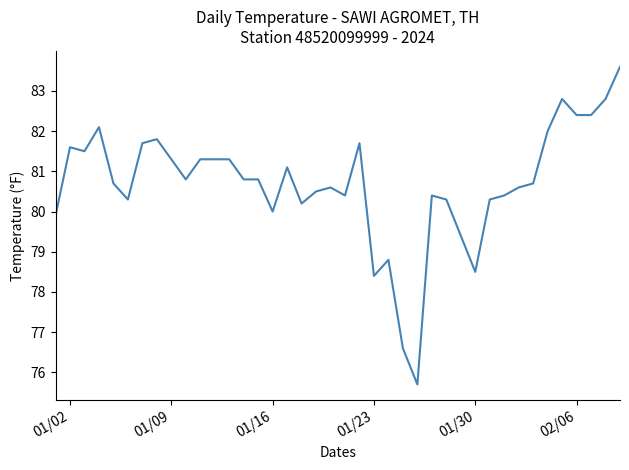

What is the difference between the maximum and minimum values?

7.9